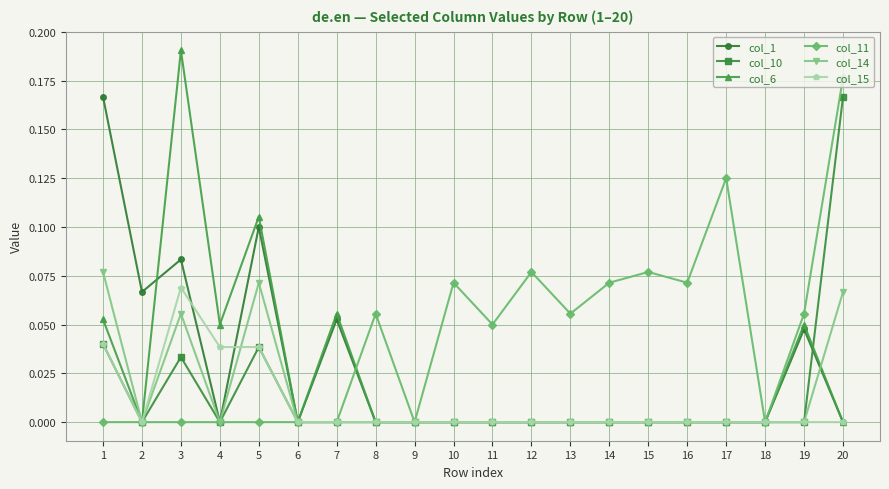

True or false: col_10 has more than 0 interior local peaks.

True